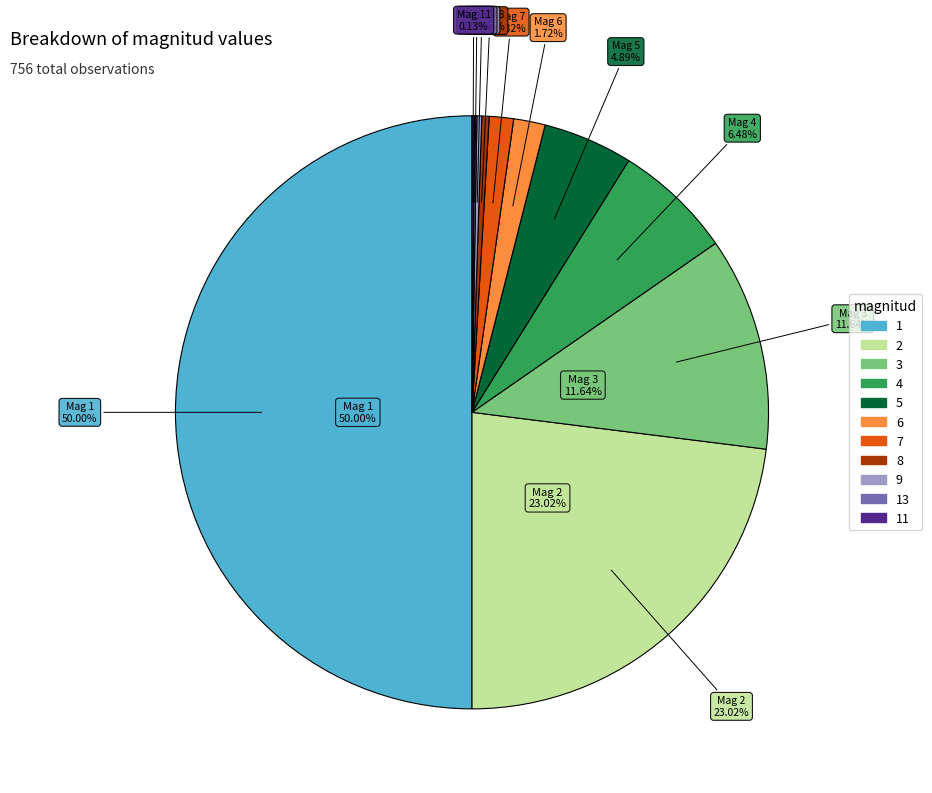

To the nearest percent, what percentage of the pie is 3?

12%